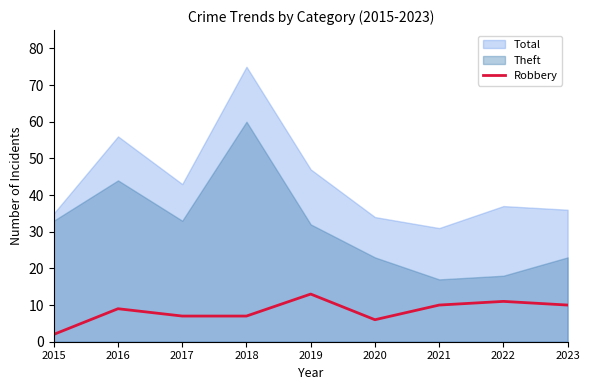

What is the smallest value displayed?

2